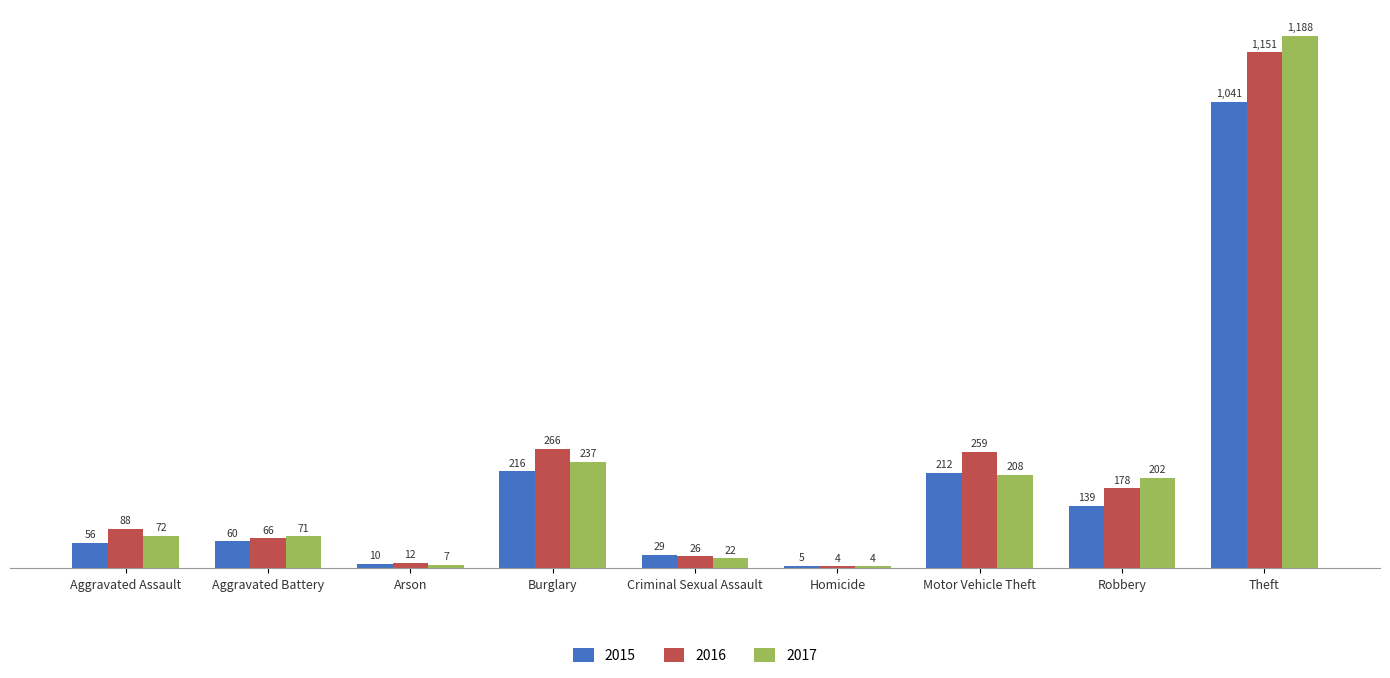

What is the difference between the highest and lowest values at Motor Vehicle Theft?

51